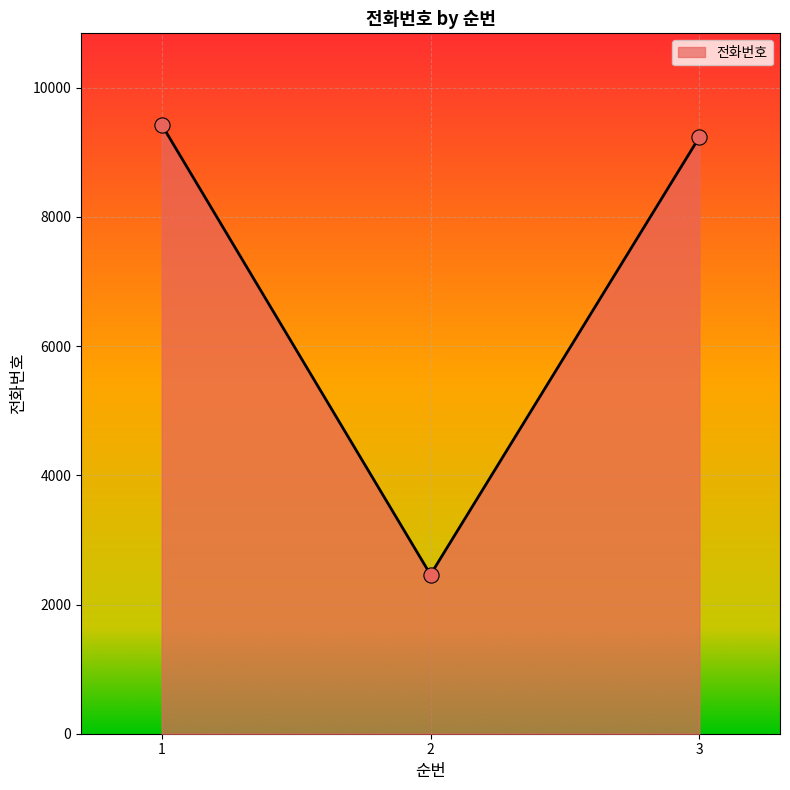

Approximately how many times larger is the value at 2 compared to 3?

0.3